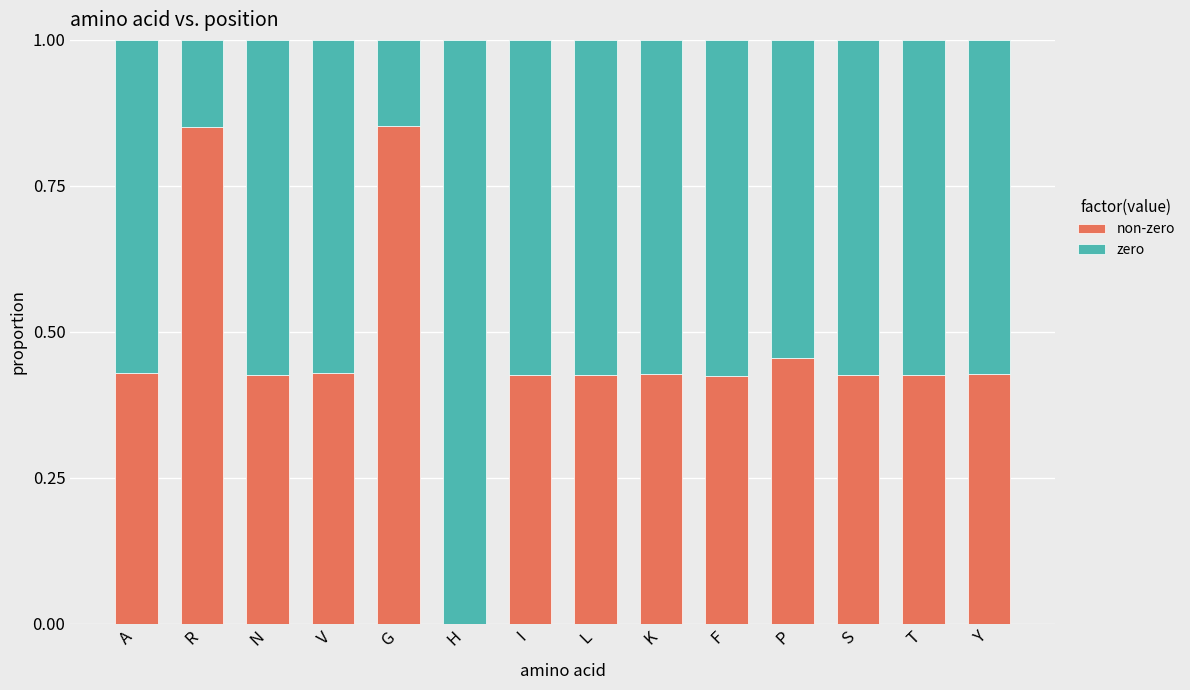

Rank the series at Y from highest to lowest value.

zero, non-zero